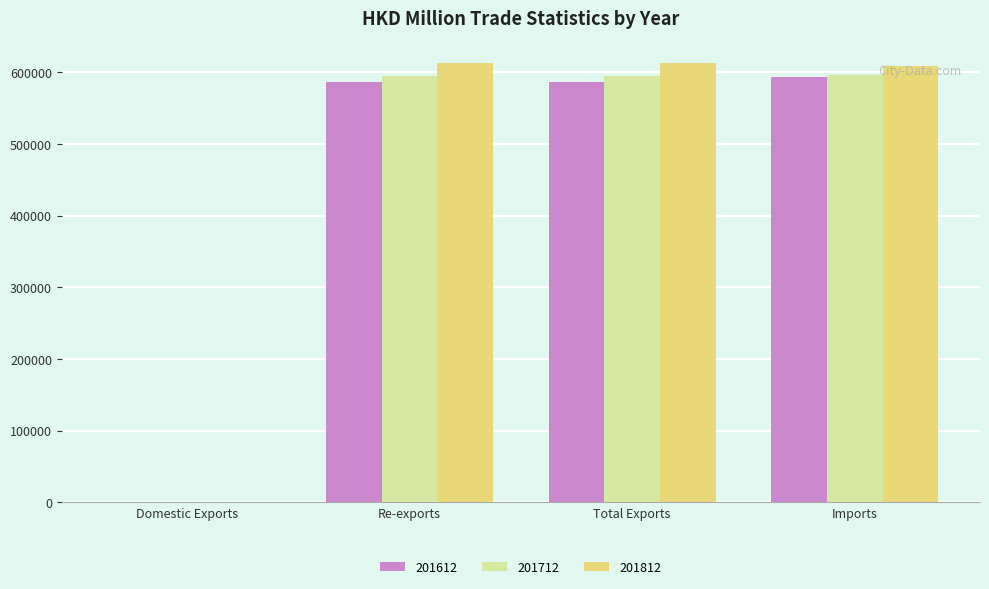

The 201812 series shows 211134.6 at Re-exports. True or false?

False